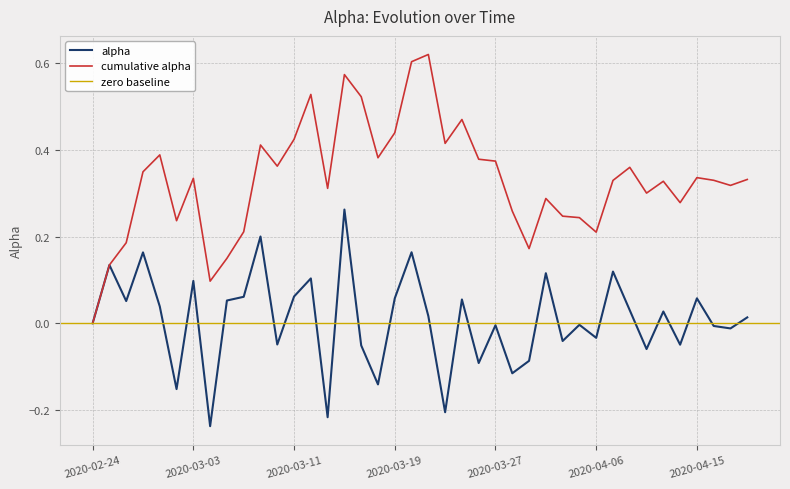

What is the label of the 12th point from the right?

2020-04-02